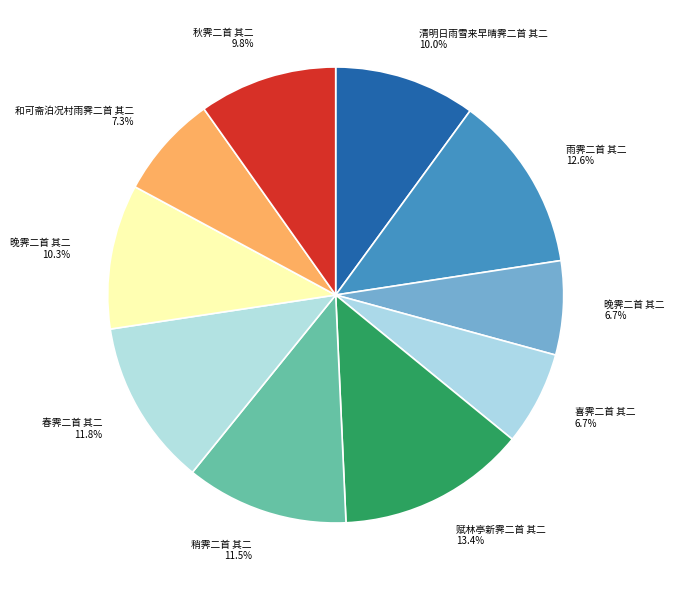

To the nearest percent, what is the difference between the largest and smallest slice percentages?

7%